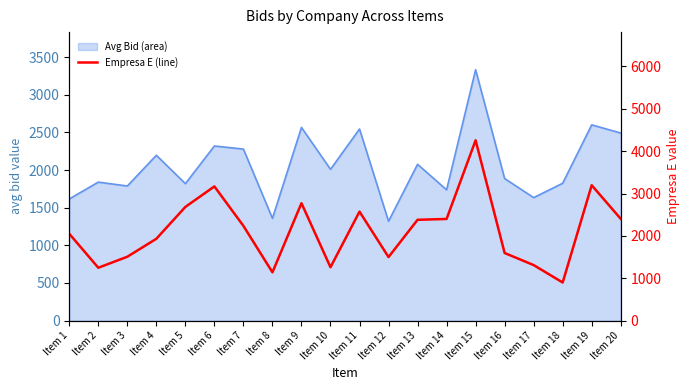

Count the number of values greater than 2236.

9